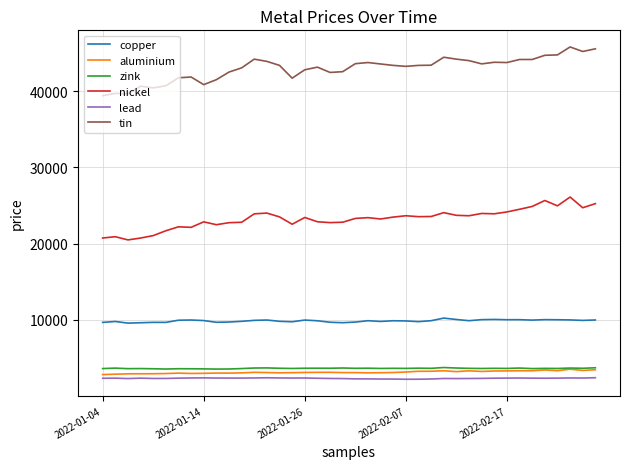

What is the smallest value displayed?

2199.0